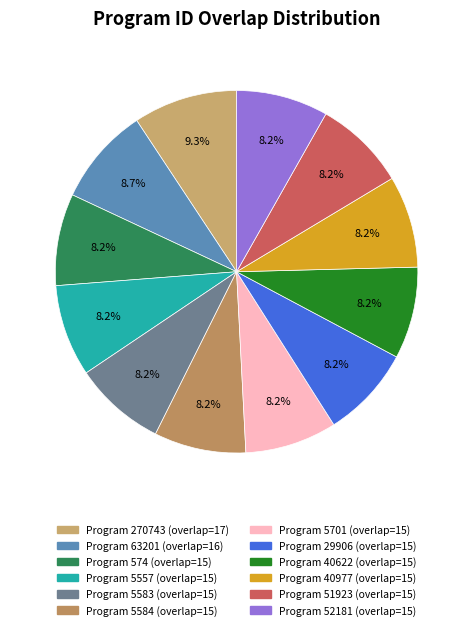

How many slices are in this pie chart?

12